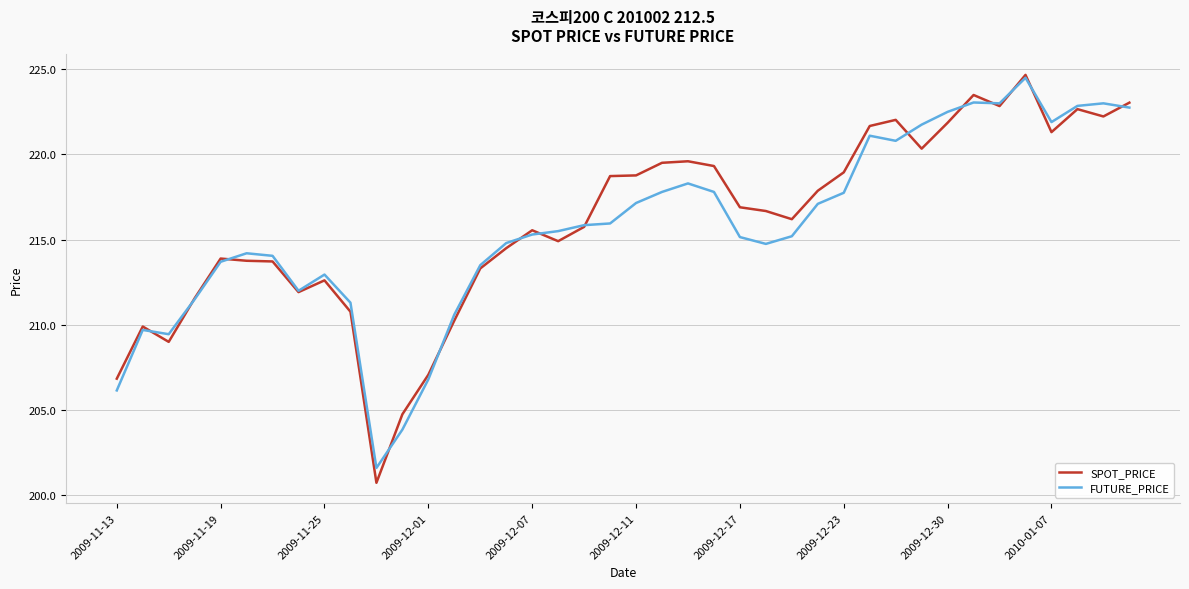

What is the lowest value of the FUTURE_PRICE series?

201.6